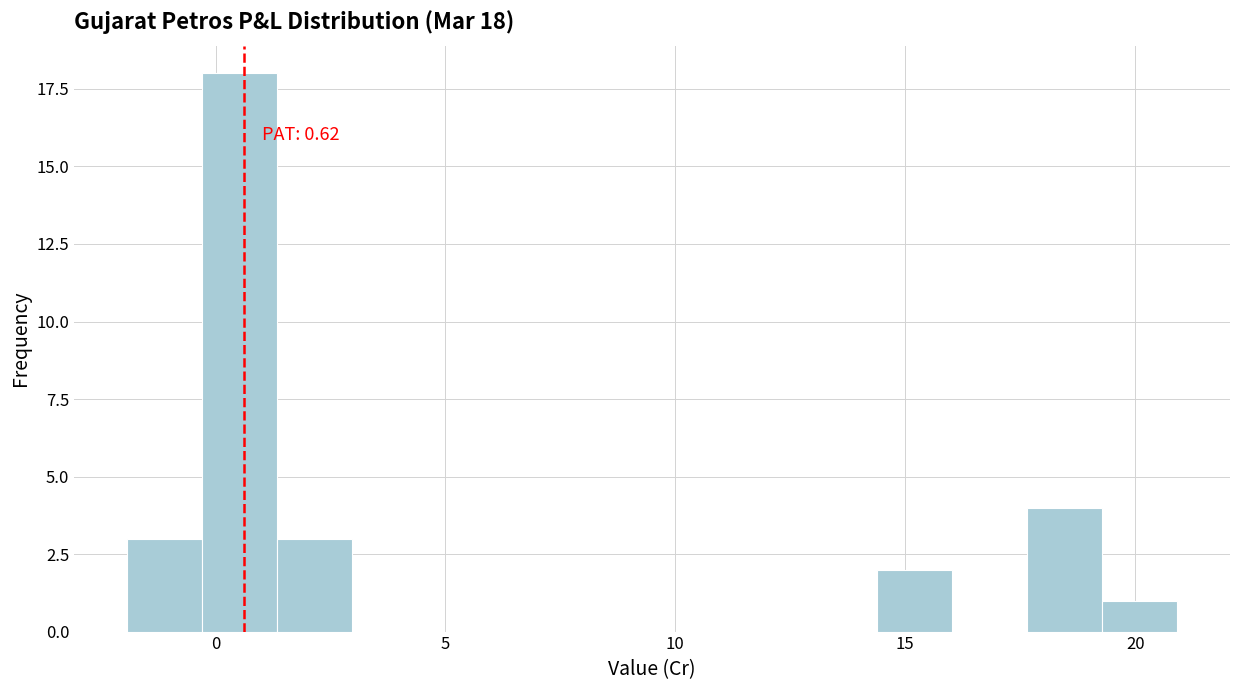

Read against the x-axis, roughly where is the centre of the tallest bar?

0.5